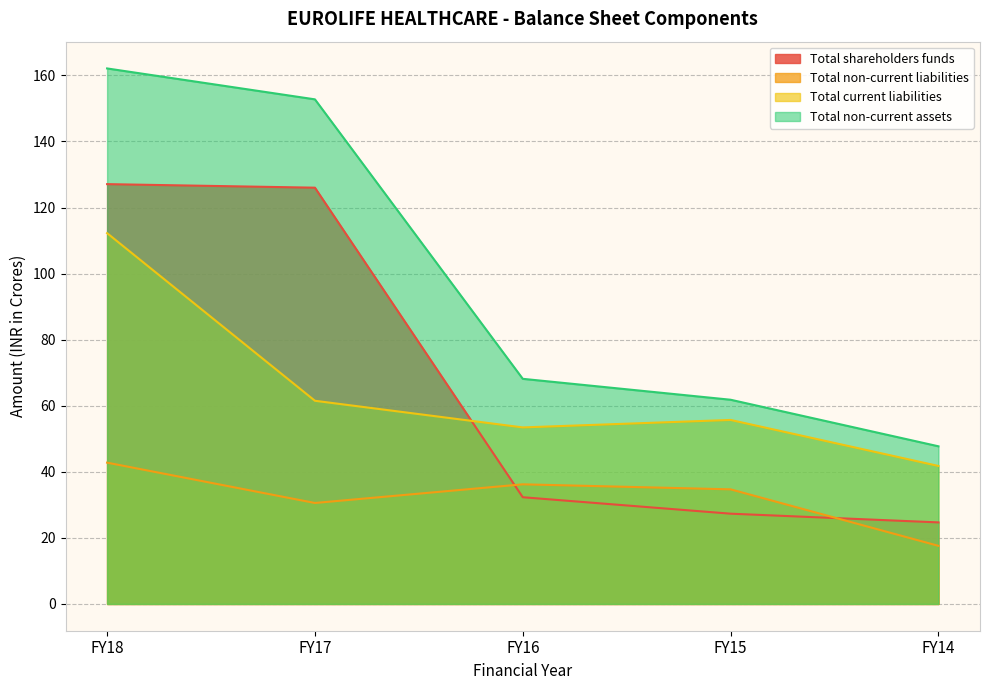

At how many categories does at least one series exceed 59?

4